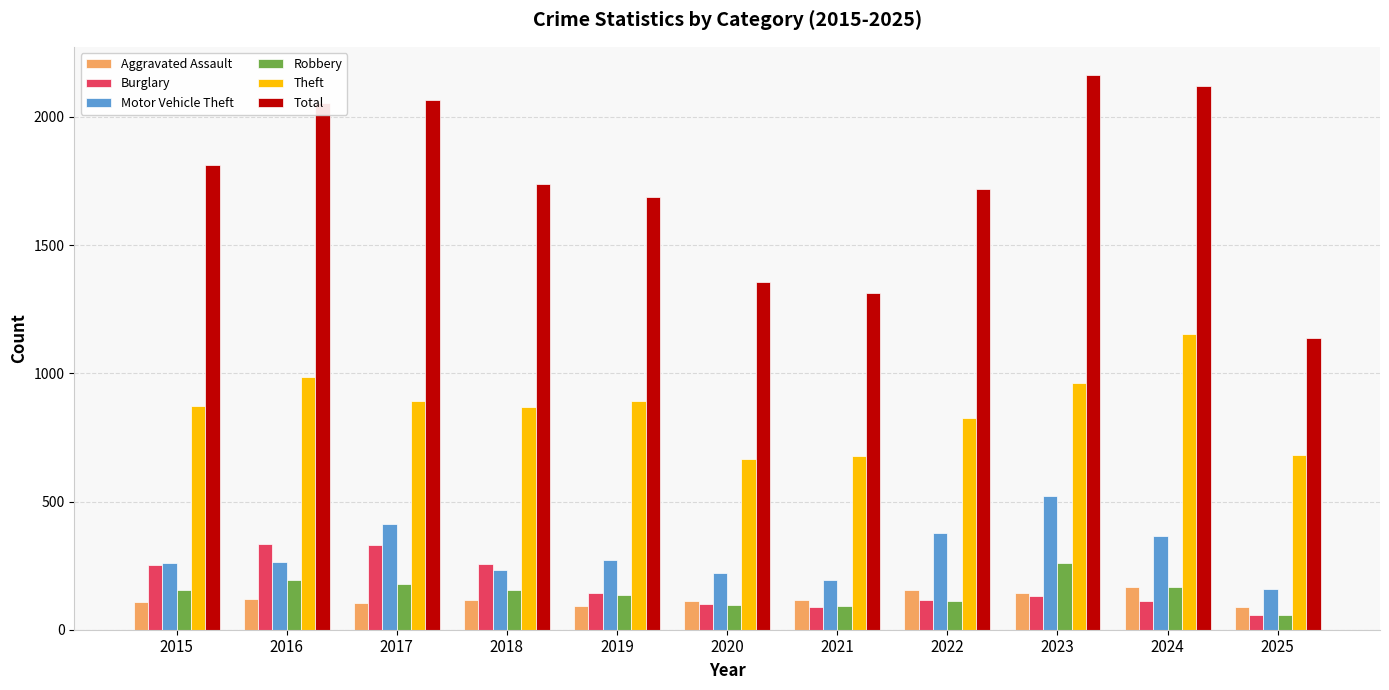

Which label corresponds to the largest value in the chart?

2023